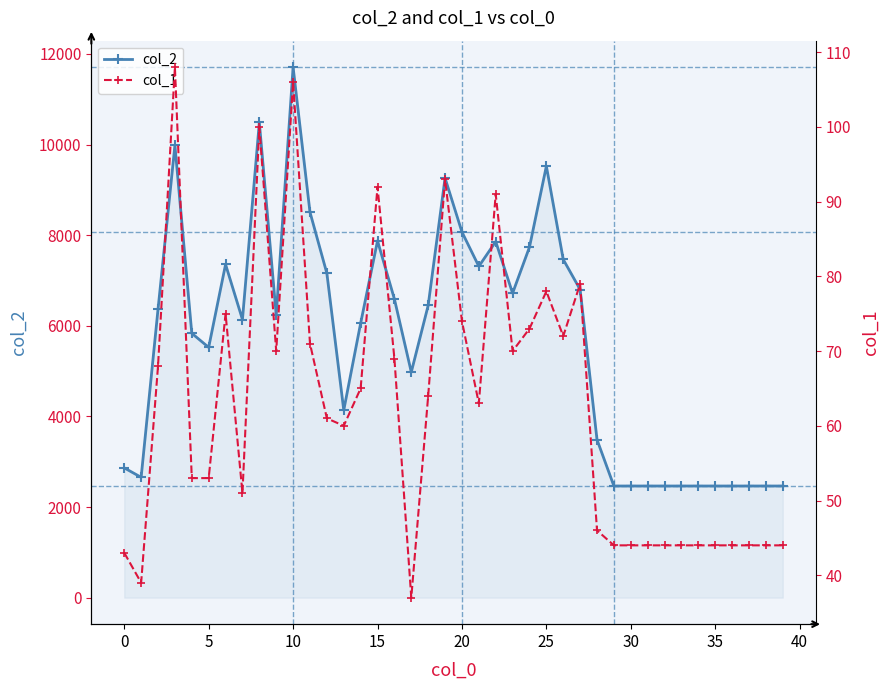

How many interior local valleys does the col_2 series have?

8